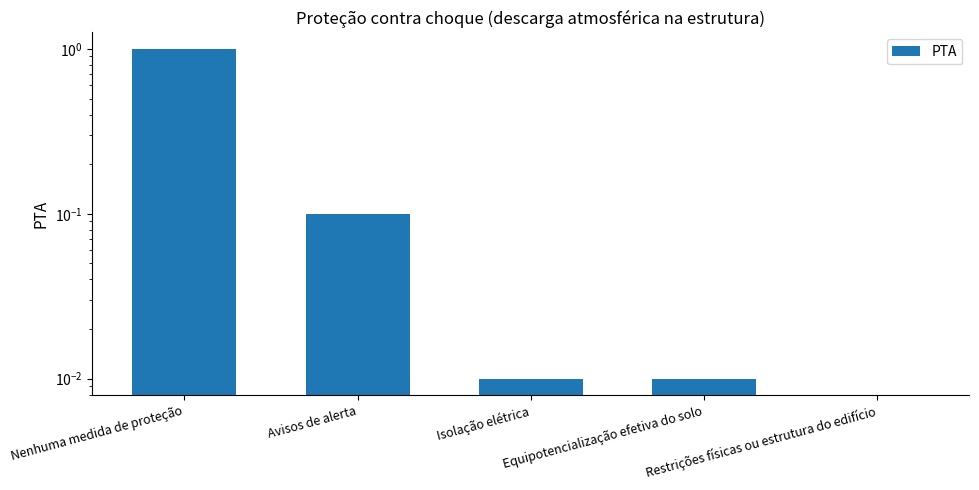

How many distinct data groups are displayed?

1